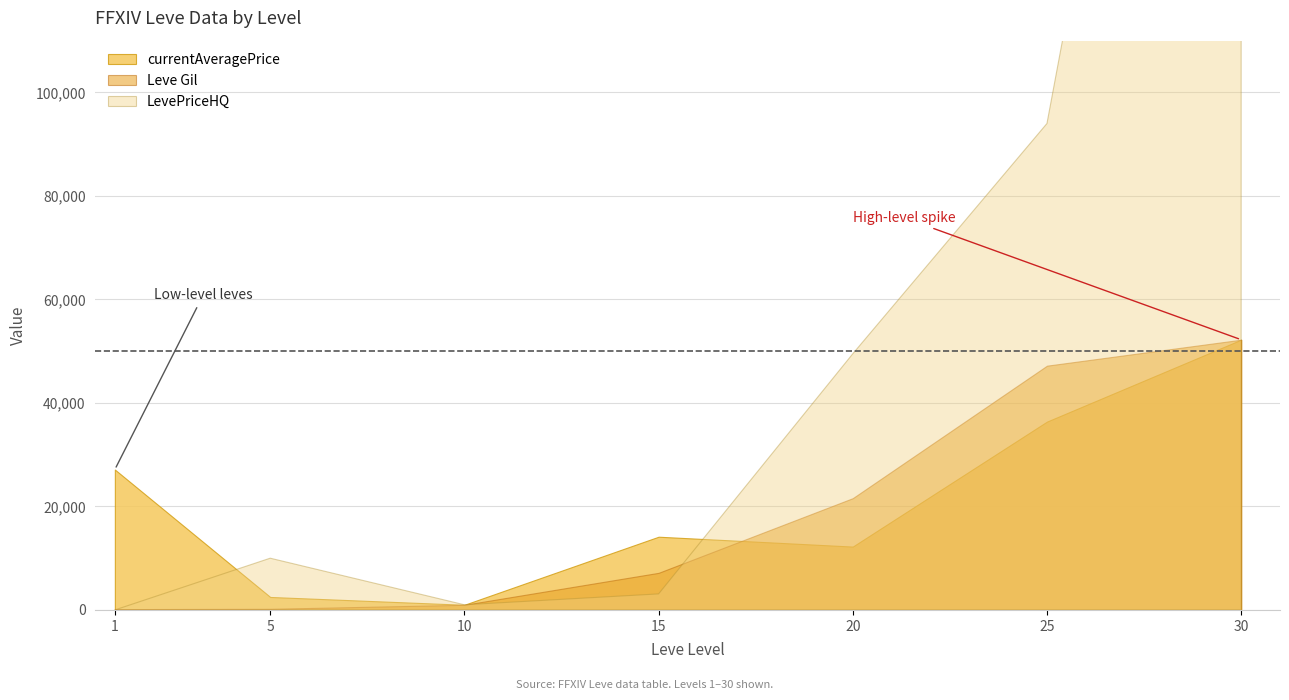

Is it true that LevePriceHQ equals 3097.3 at 15?

True